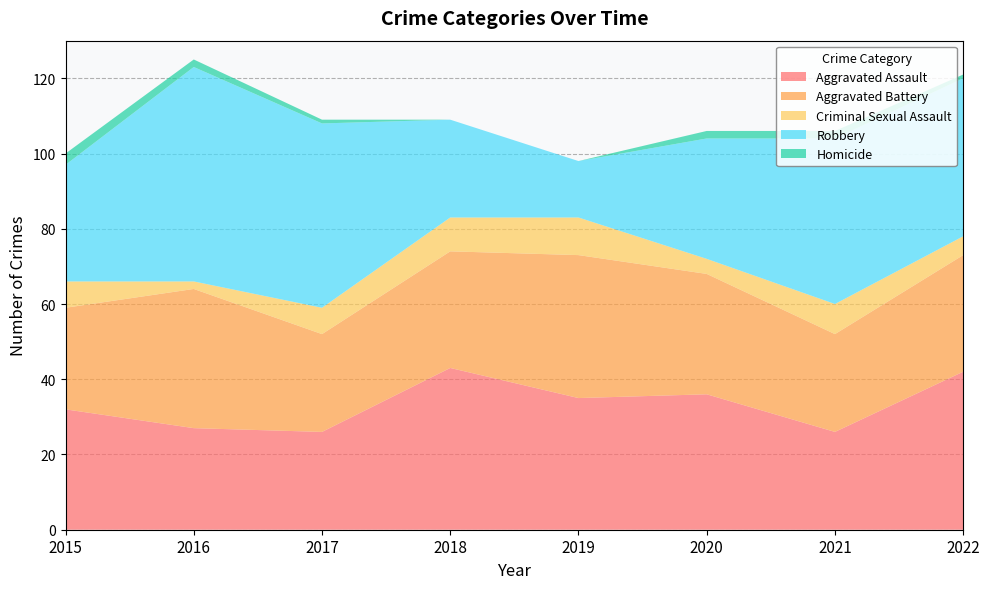

Reading left to right, extract all data points from this chart.

Aggravated Assault: 2015=32	2016=27	2017=26	2018=43	2019=35	2020=36	2021=26	2022=42
Aggravated Battery: 2015=27	2016=37	2017=26	2018=31	2019=38	2020=32	2021=26	2022=31
Criminal Sexual Assault: 2015=7	2016=2	2017=7	2018=9	2019=10	2020=4	2021=8	2022=5
Robbery: 2015=31	2016=57	2017=49	2018=26	2019=15	2020=32	2021=44	2022=42
Homicide: 2015=3	2016=2	2017=1	2018=0	2019=0	2020=2	2021=2	2022=1